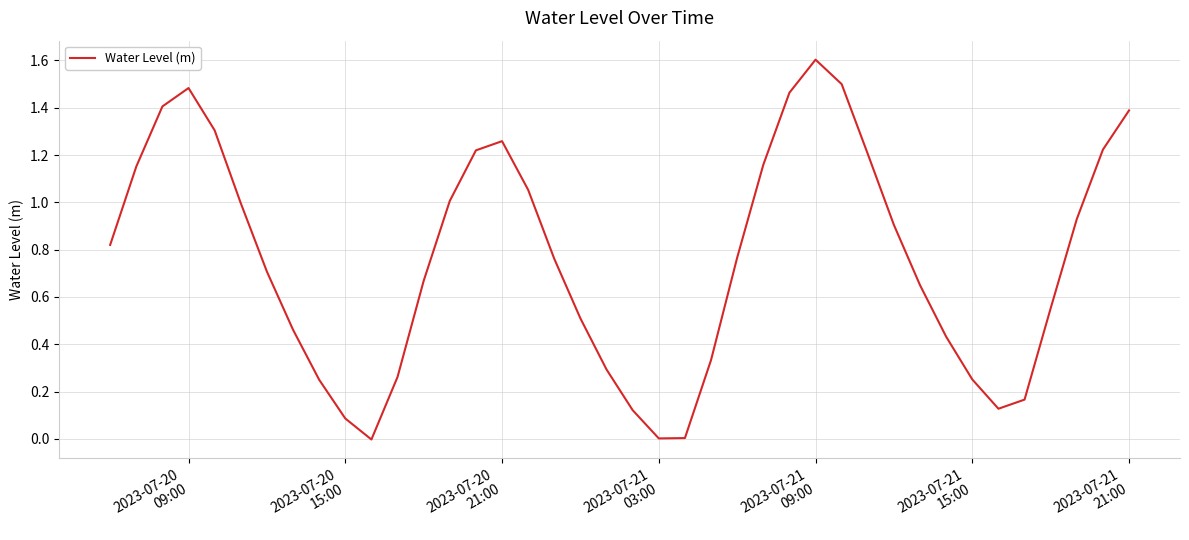

What is the difference between the maximum and minimum values?

1.6